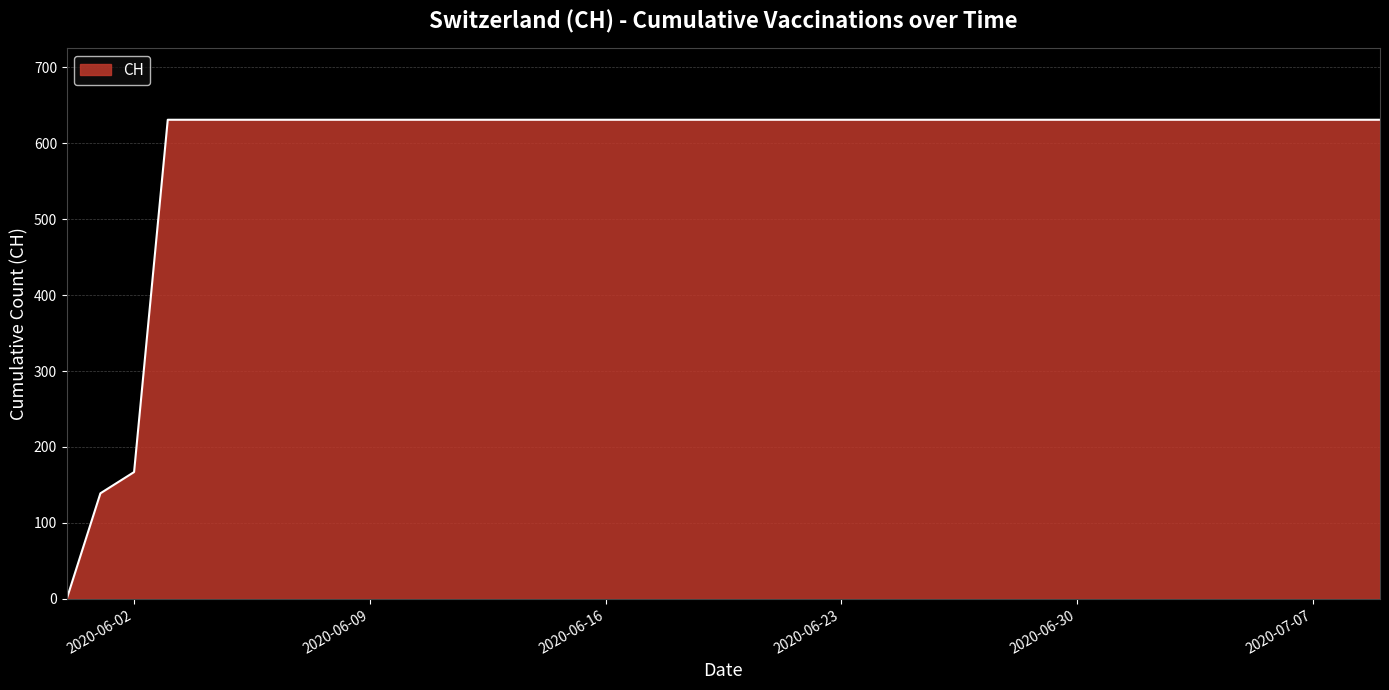

What is the difference between the maximum and minimum values?

631